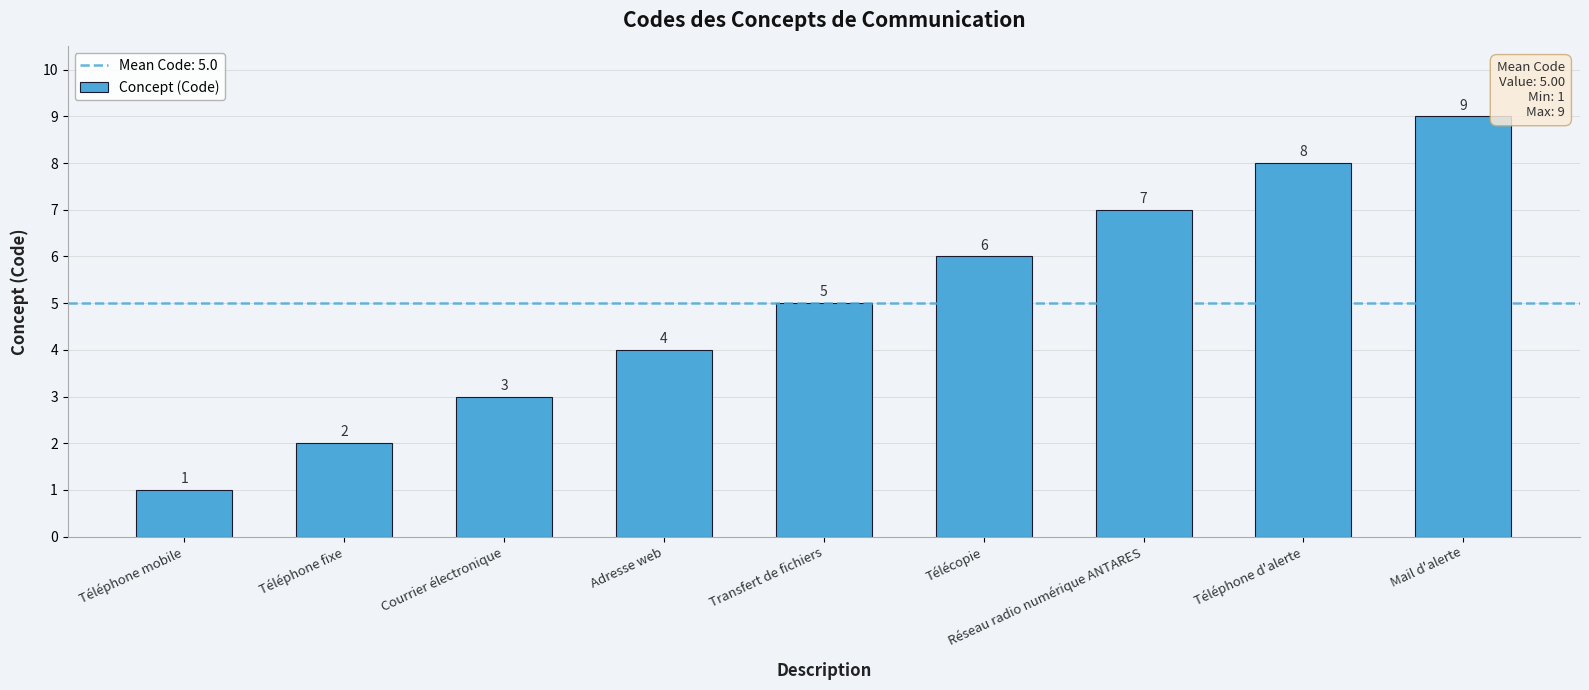

What is the label of the 4th bar from the right?

Télécopie